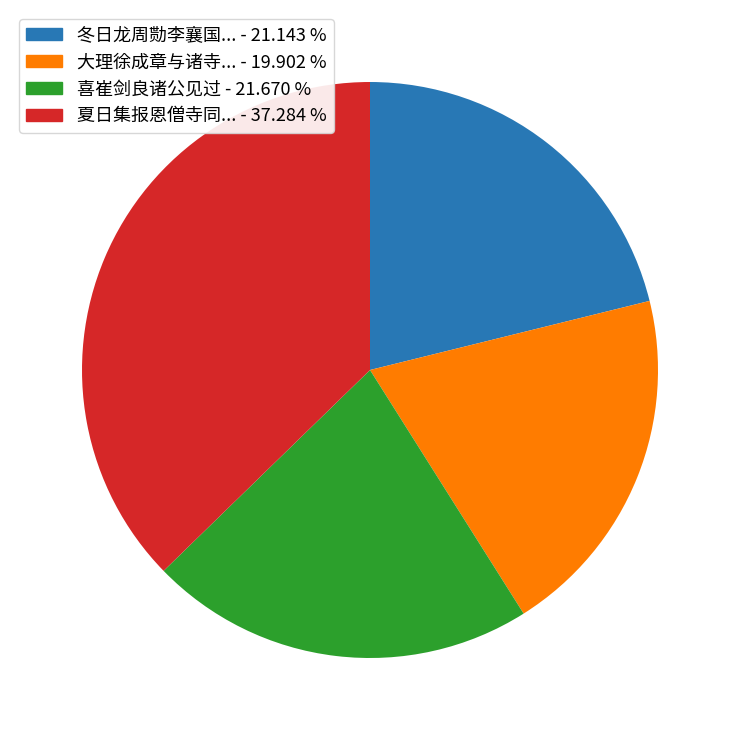

Does any single category account for the majority?

No